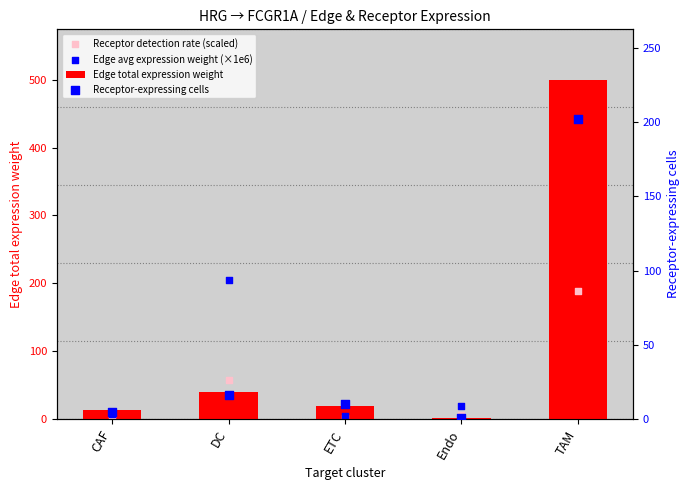

What are all the series names shown in the legend?

Edge total expression weight, Receptor detection rate (scaled), Edge avg expression weight (×1e6), Receptor-expressing cells